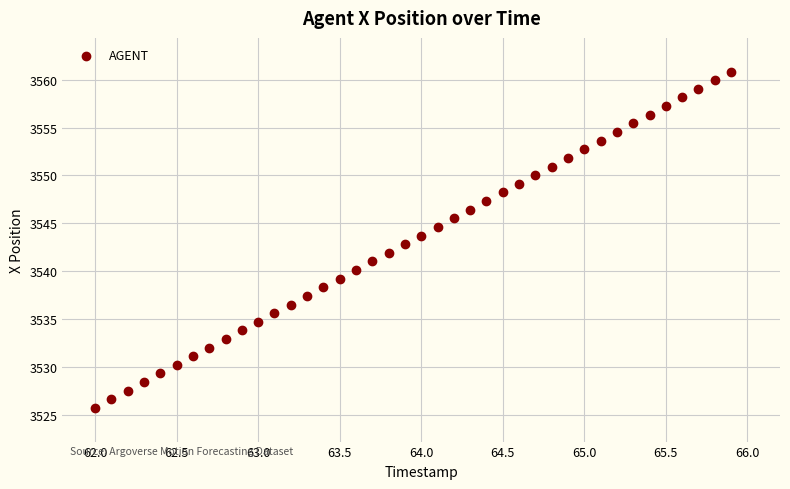

What is the range of Y values (max minus min)?

35.1